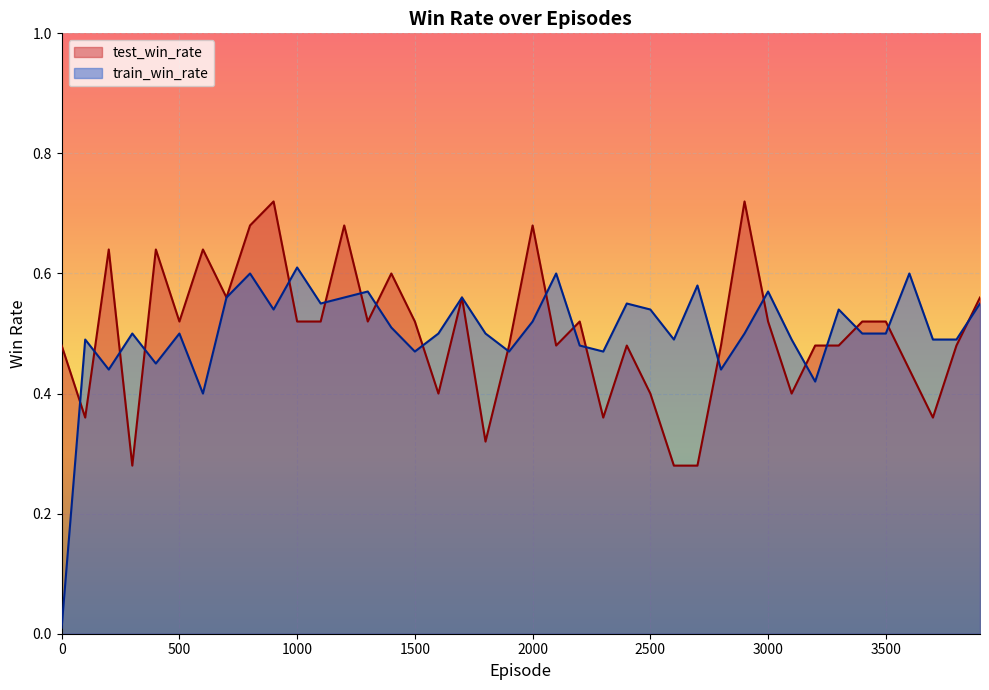

How many interior local peaks does the train_win_rate series have?

13